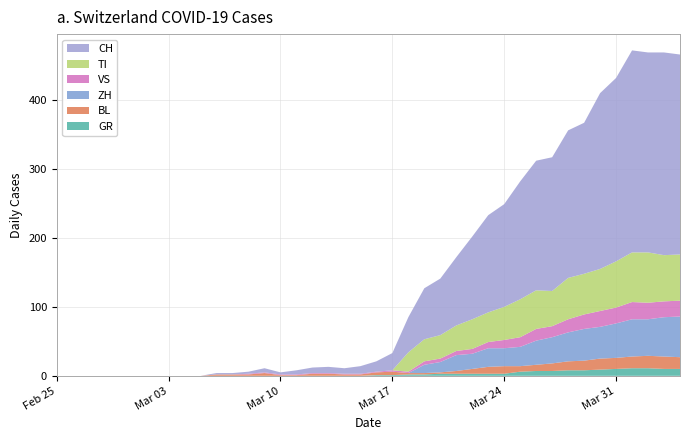

Reading right to left, transcribe all the data shown in this chart.

CH: 39=290	38=294	37=290	36=293	35=266	34=255	33=219	32=214	31=194	30=188	29=171	28=149	27=141	26=120	25=99	24=82	23=74	22=51	21=25	20=15	19=11	18=8	17=9	16=8	15=6	14=3	13=6	12=3	11=2	10=2	9=0	8=0	7=0	6=0	5=0	4=0	3=0	2=0	1=0	0=0
GR: 39=10	38=10	37=11	36=11	35=10	34=9	33=8	32=8	31=7	30=7	29=6	28=3	27=3	26=3	25=3	24=3	23=2	22=2	21=1	20=1	19=0	18=0	17=0	16=0	15=0	14=0	13=0	12=0	11=0	10=0	9=0	8=0	7=0	6=0	5=0	4=0	3=0	2=0	1=0	0=0
VS: 39=23	38=23	37=24	36=25	35=23	34=23	33=21	32=19	31=16	30=17	29=14	28=12	27=9	26=7	25=6	24=5	23=5	22=2	21=2	20=1	19=1	18=1	17=1	16=1	15=1	14=1	13=1	12=1	11=0	10=0	9=0	8=0	7=0	6=0	5=0	4=0	3=0	2=0	1=0	0=0
TI: 39=67	38=67	37=73	36=72	35=67	34=61	33=59	32=60	31=51	30=56	29=55	28=48	27=43	26=43	25=37	24=34	23=32	22=28	21=0	20=0	19=0	18=0	17=0	16=0	15=0	14=0	13=0	12=0	11=0	10=0	9=0	8=0	7=0	6=0	5=0	4=0	3=0	2=0	1=0	0=0
BL: 39=17	38=18	37=18	36=17	35=16	34=16	33=14	32=13	31=11	30=9	29=8	28=11	27=10	26=7	25=4	24=2	23=2	22=2	21=5	20=4	19=2	18=2	17=3	16=3	15=1	14=1	13=4	12=2	11=2	10=2	9=0	8=0	7=0	6=0	5=0	4=0	3=0	2=0	1=0	0=0
ZH: 39=59	38=57	37=53	36=54	35=50	34=46	33=46	32=42	31=38	30=35	29=28	28=26	27=27	26=22	25=23	24=15	23=12	22=0	21=0	20=0	19=0	18=0	17=0	16=0	15=0	14=0	13=0	12=0	11=0	10=0	9=0	8=0	7=0	6=0	5=0	4=0	3=0	2=0	1=0	0=0